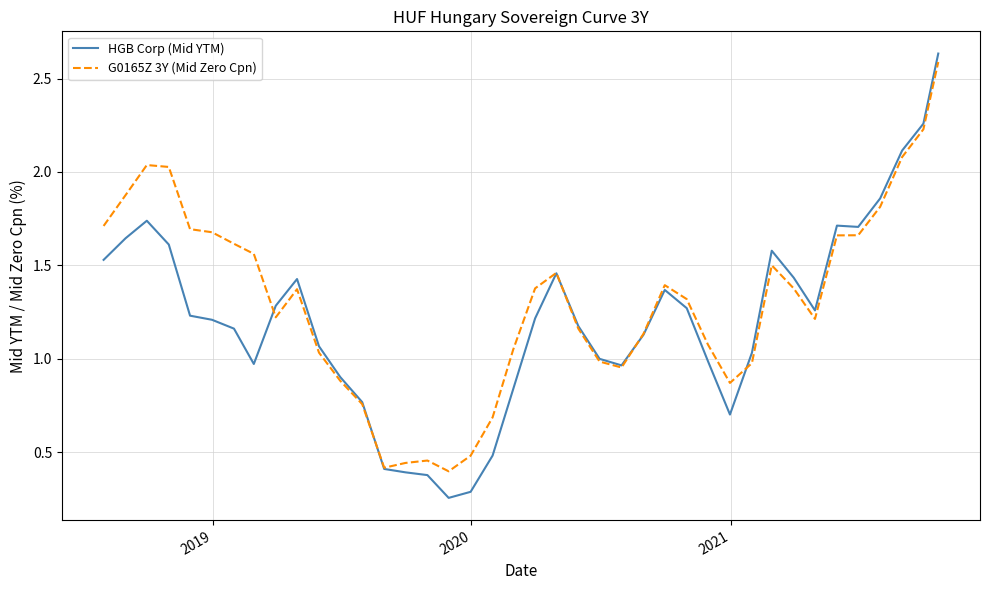

Which series has the largest range (max minus min)?

HGB Corp (Mid YTM)